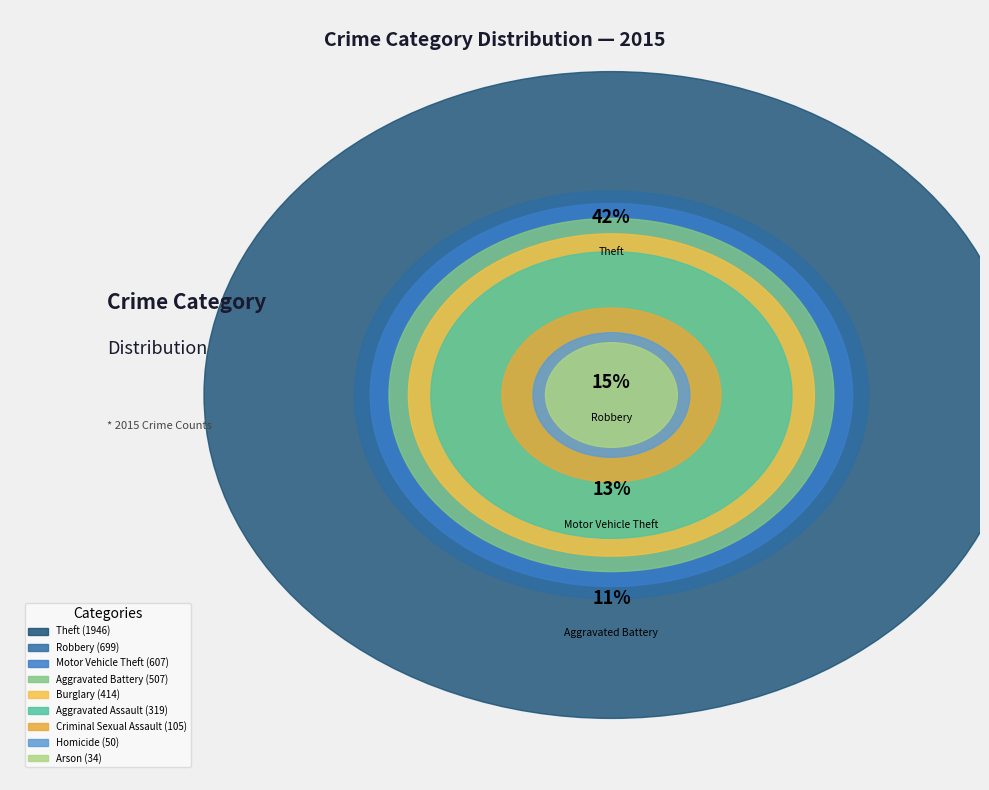

What is the smallest slice in the pie chart?

Arson